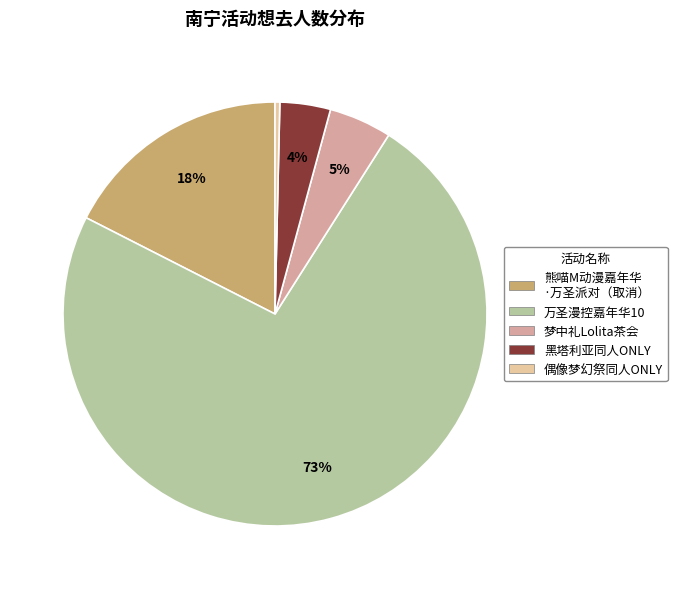

Which slice is the largest?

万圣漫控嘉年华10